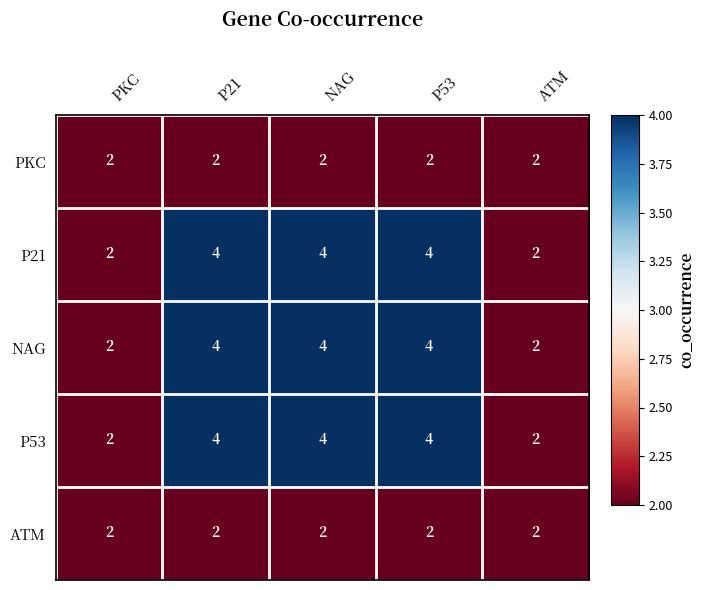

Read the P53 value at P21.

4